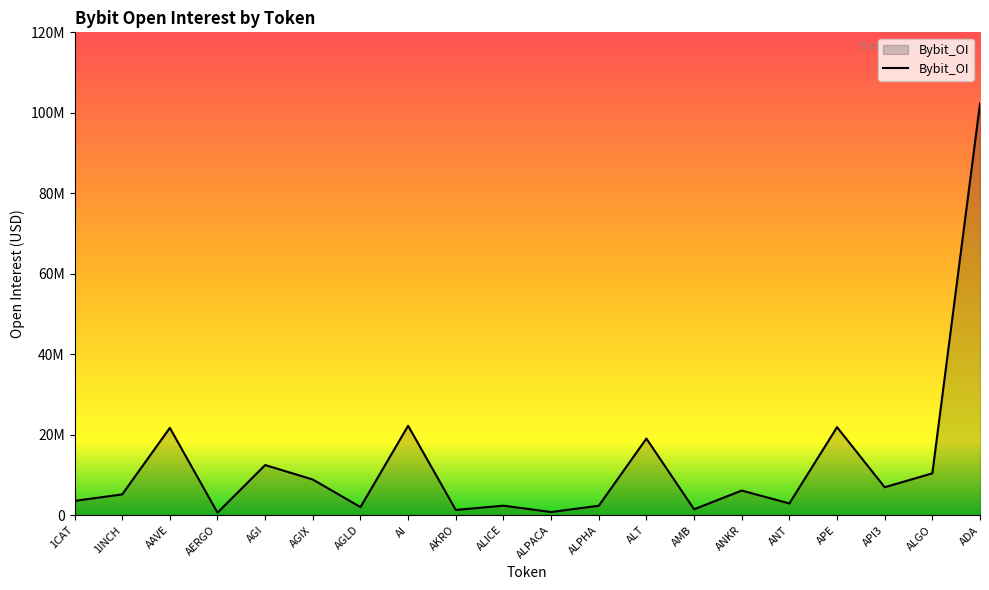

Does the chart have visible grid lines?

No